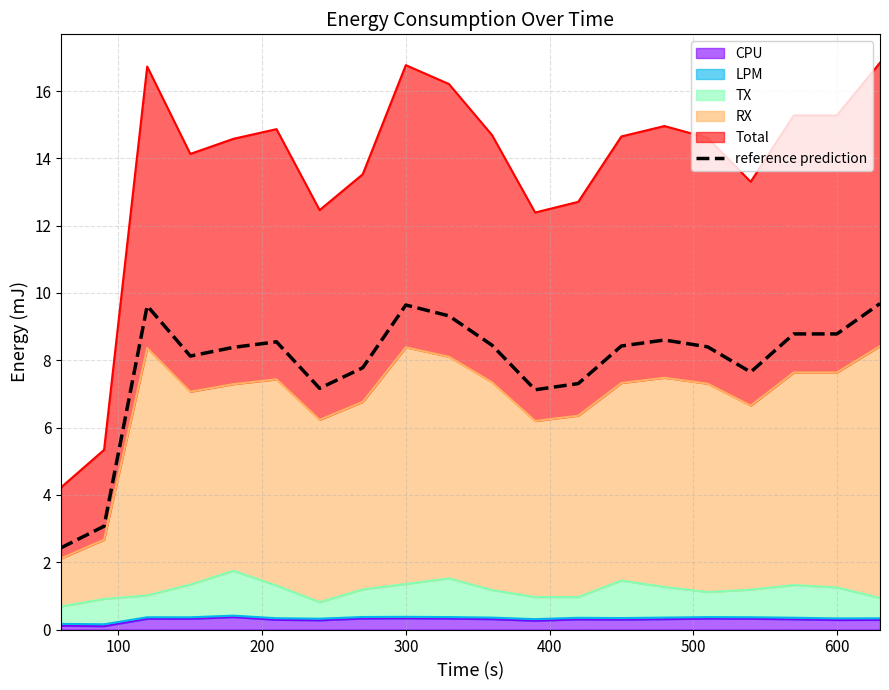

What is the smallest value displayed?

2.4